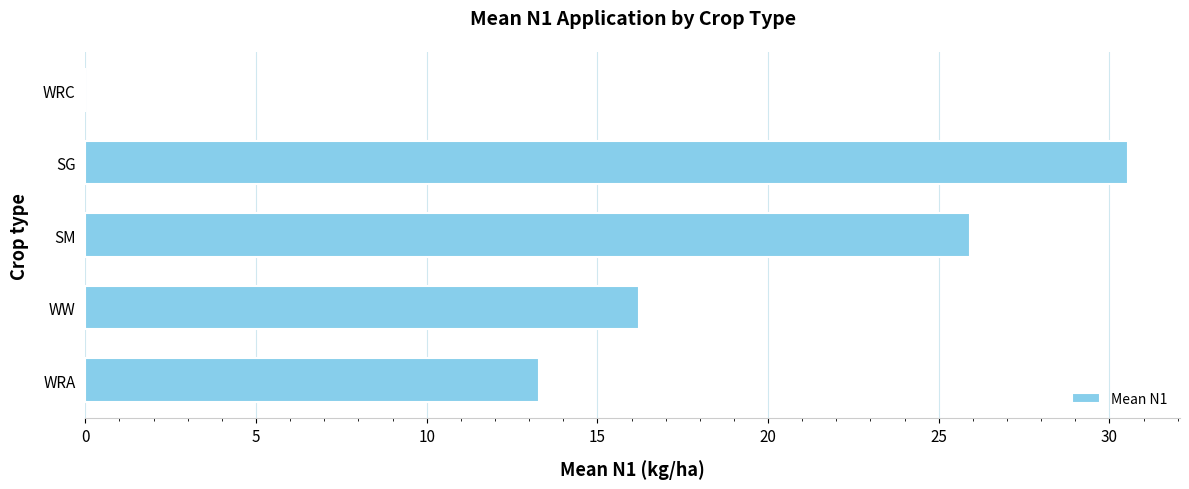

What is the sum of the values at SM and WW?

42.1